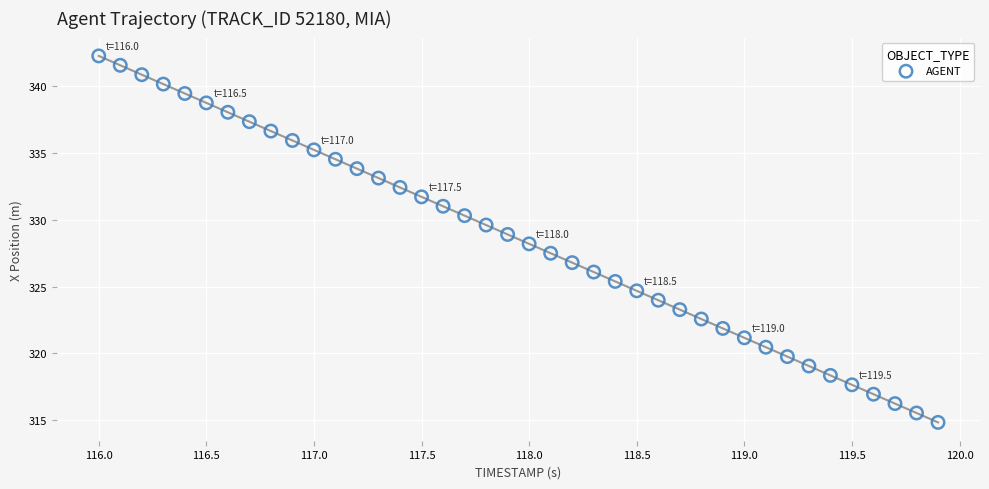

What is the range of Y values (max minus min)?

27.4